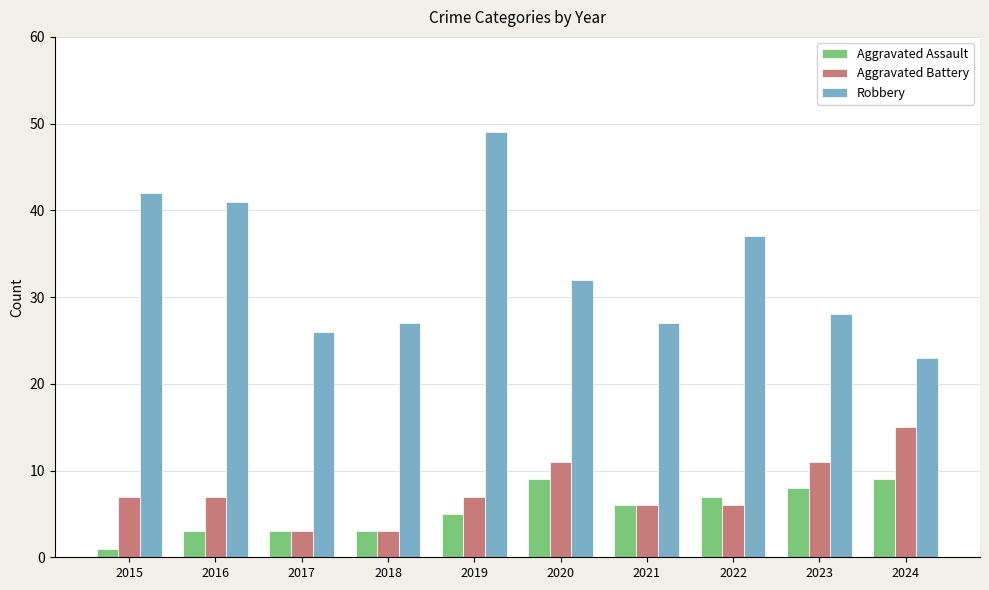

Is it true that Aggravated Battery equals 4 at 2020?

False